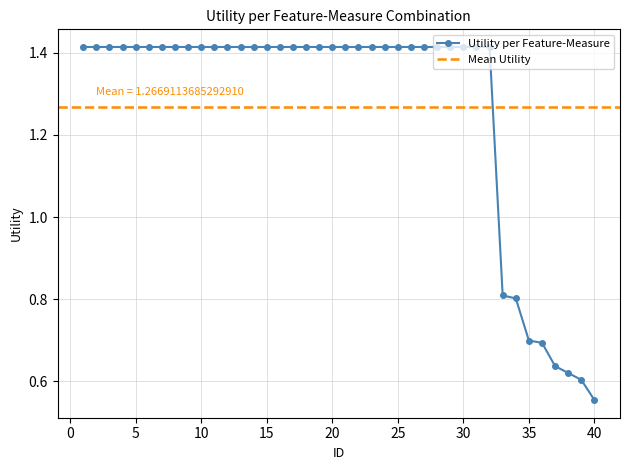

True or false: the data has more than 2 interior local peaks.

False